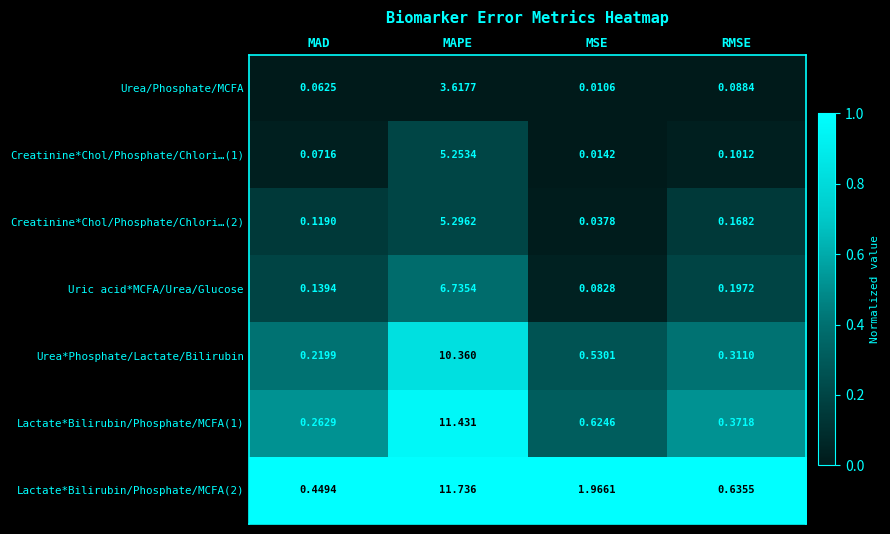

What is the difference between the highest and lowest values at MAPE?

8.1